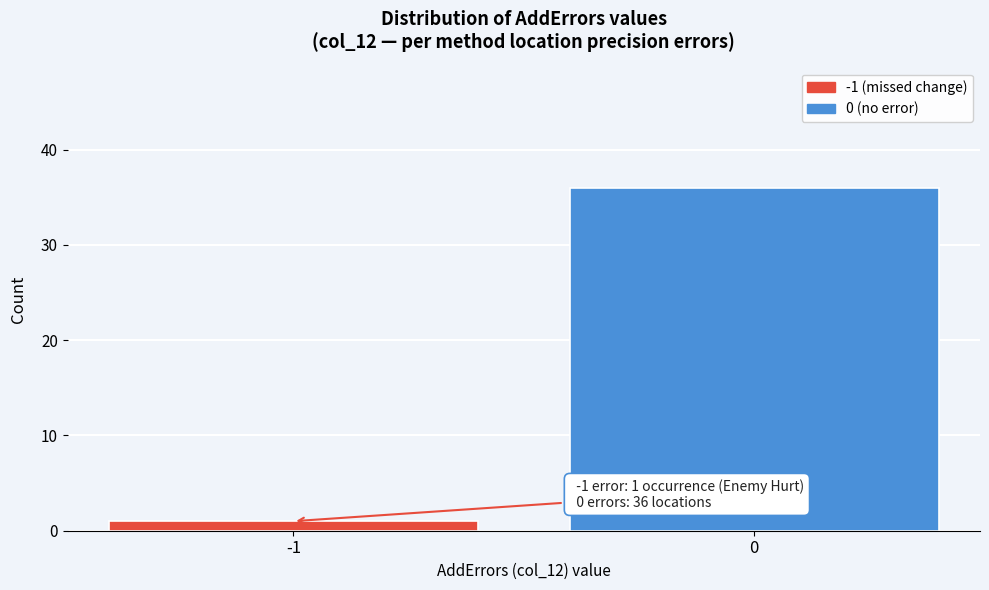

Reading left to right, transcribe all the data shown in this chart.

-1=1	0=36